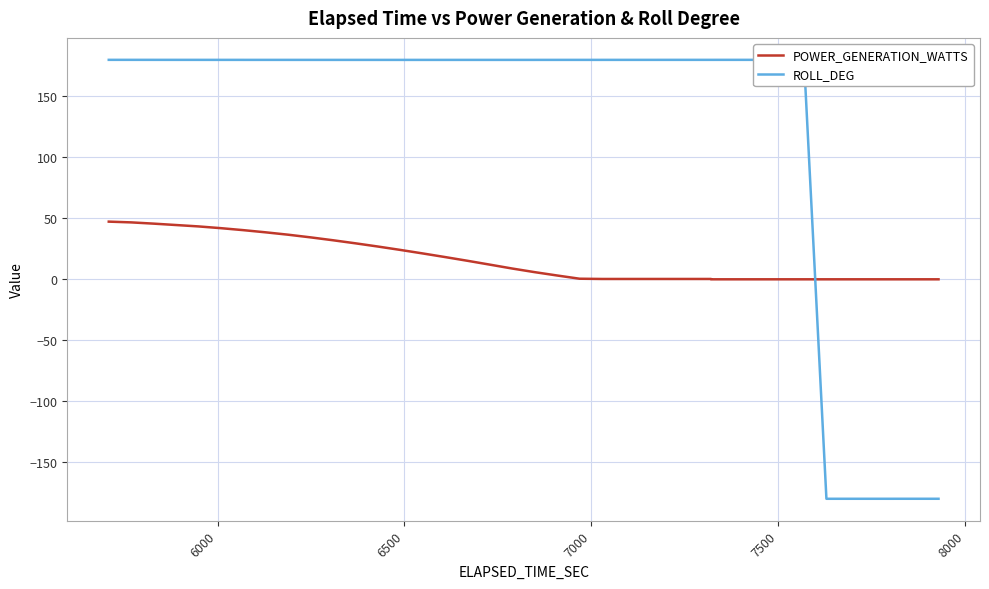

What is the highest value of the POWER_GENERATION_WATTS series?

47.3